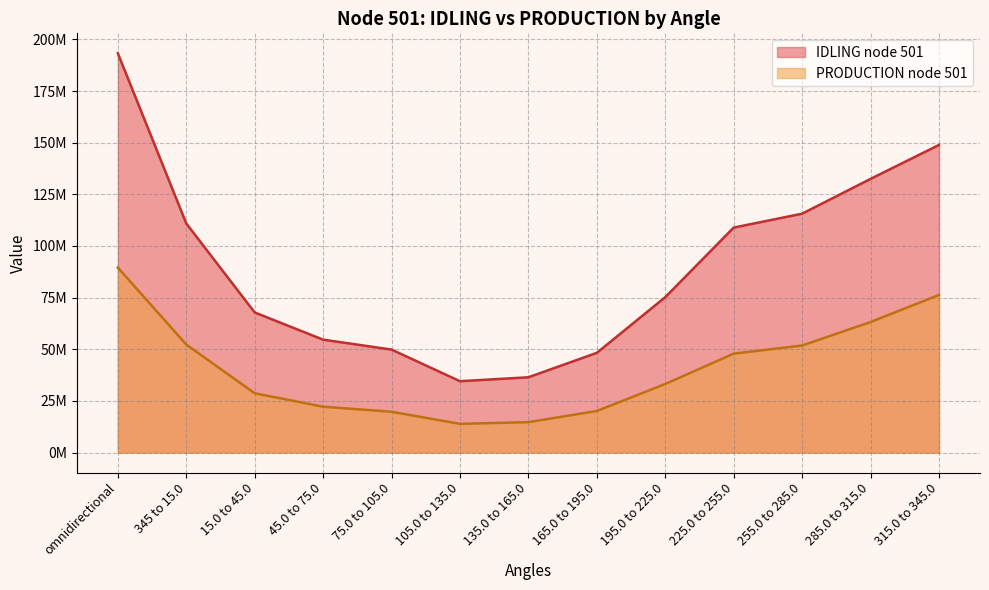

Between 345 to 15.0 and 195.0 to 225.0, which is larger?

345 to 15.0